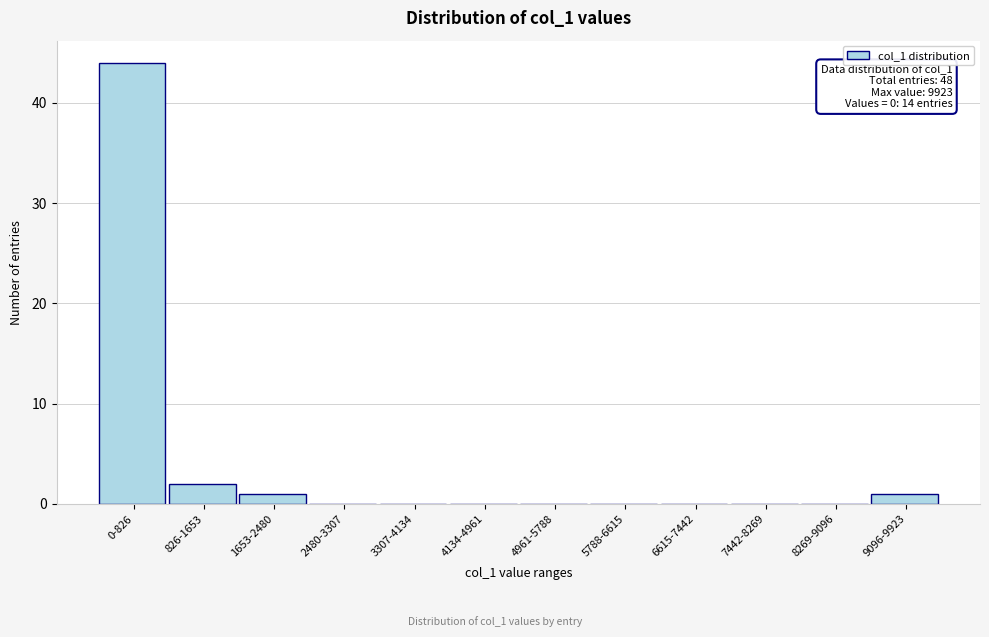

Reading right to left, extract all data points from this chart.

9096-9923=1	8269-9096=0	7442-8269=0	6615-7442=0	5788-6615=0	4961-5788=0	4134-4961=0	3307-4134=0	2480-3307=0	1653-2480=1	826-1653=2	0-826=44